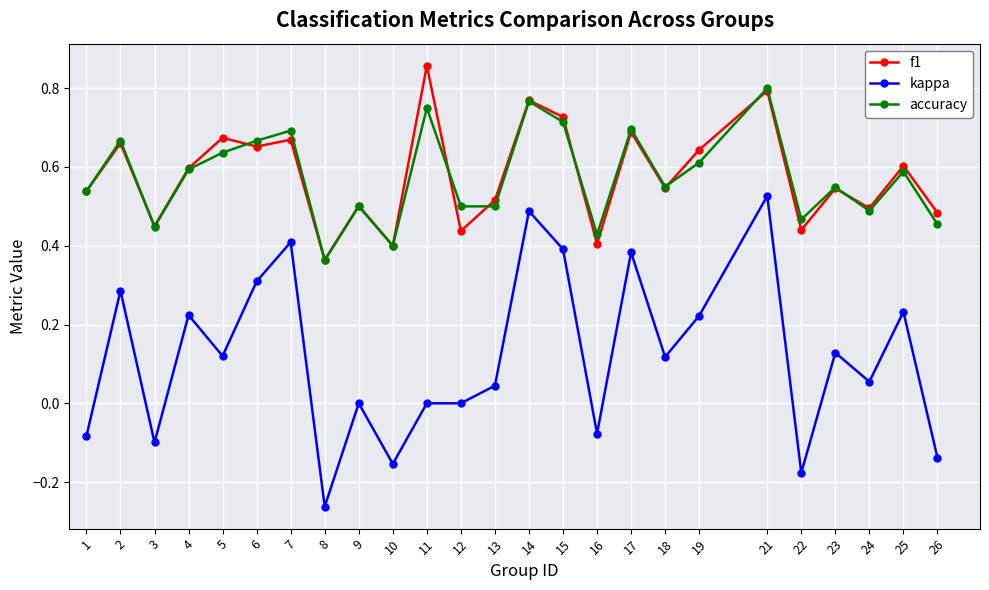

List the series in order of their peak value, lowest first.

kappa, accuracy, f1